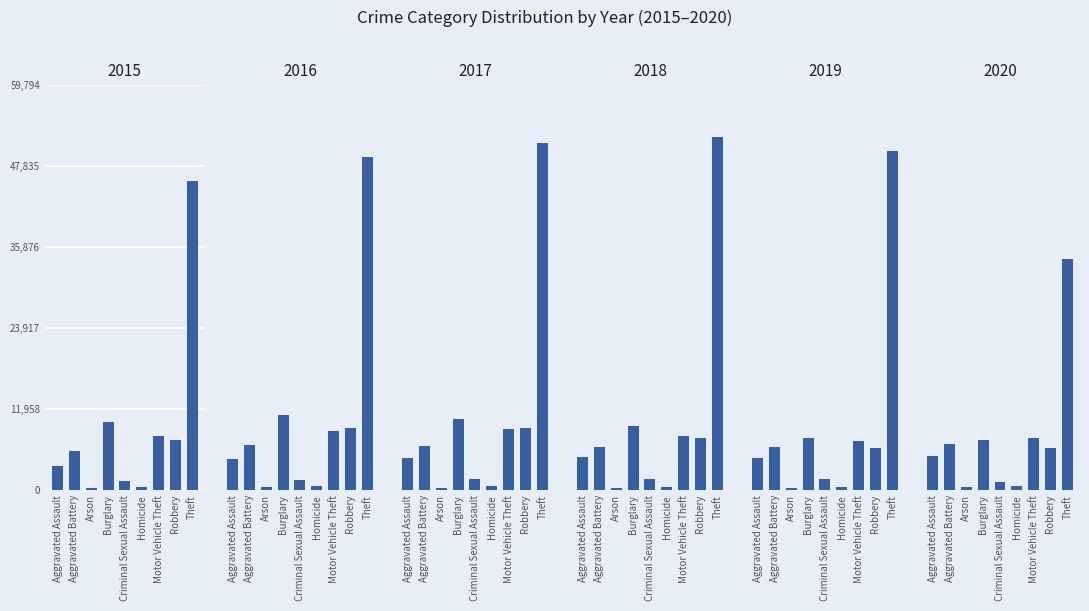

What is the minimum value shown in the chart?

293